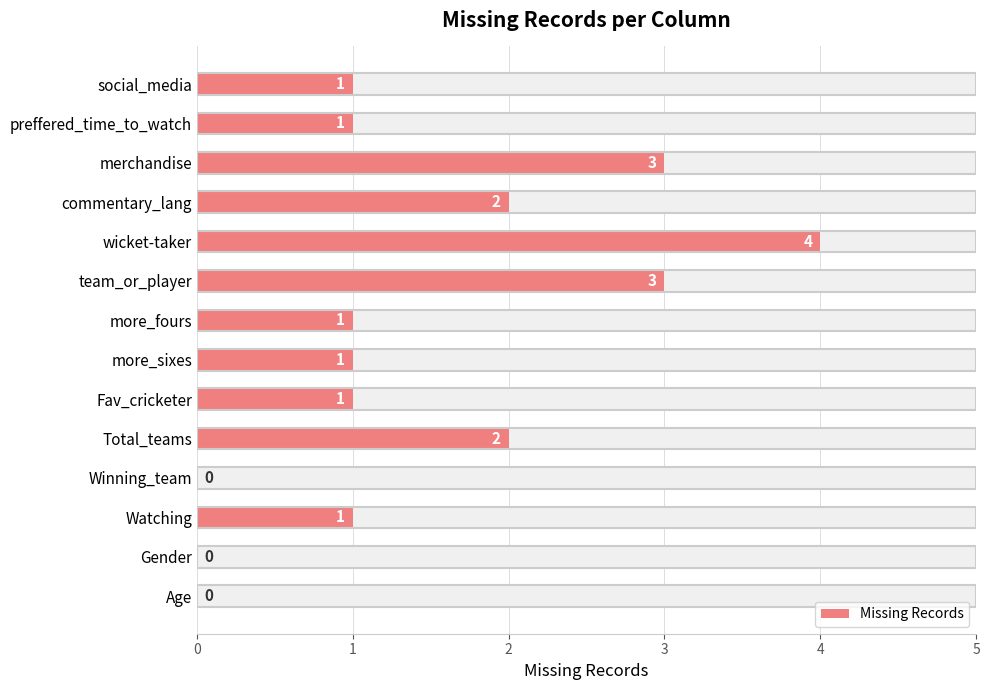

Rank the categories by value from lowest to highest.

Age, Gender, Winning_team, Watching, Fav_cricketer, more_sixes, more_fours, preffered_time_to_watch, social_media, Total_teams, commentary_lang, team_or_player, merchandise, wicket-taker